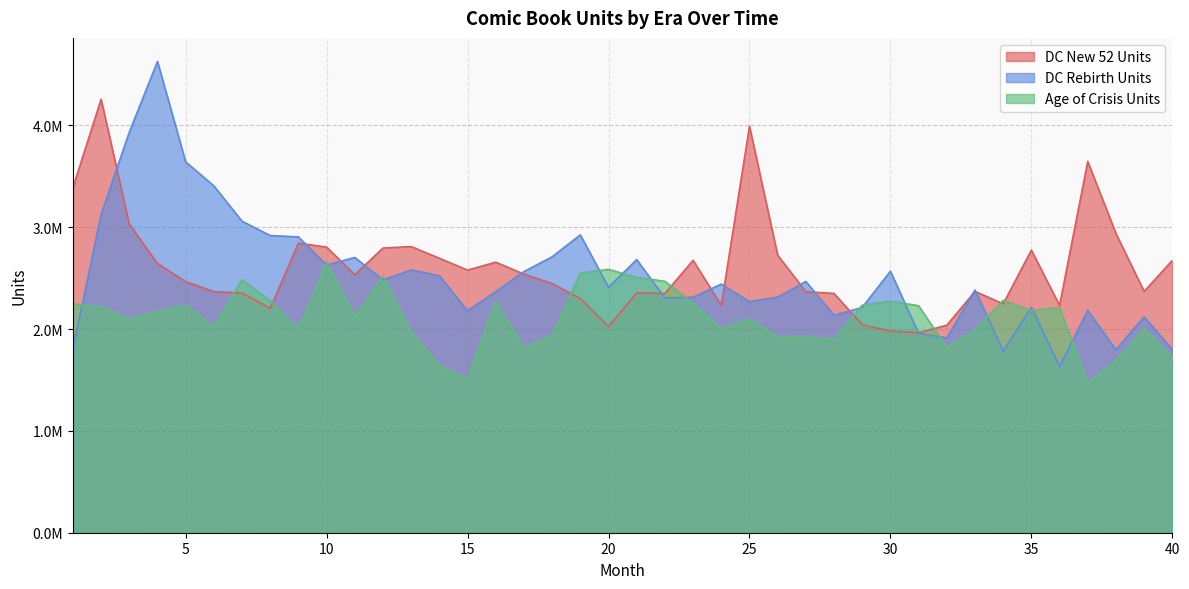

After their last crossing, which series has the higher values: DC New 52 Units or Age of Crisis Units?

DC New 52 Units